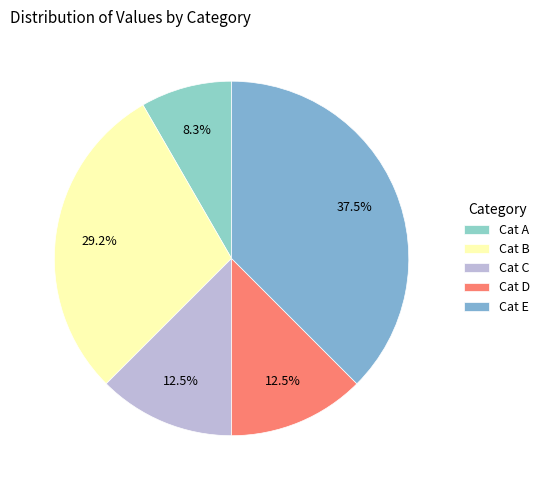

Is there any slice that represents more than half of the pie?

No